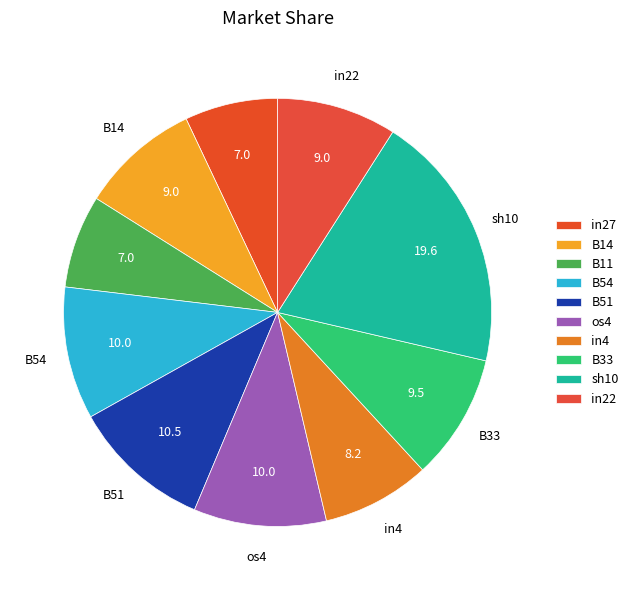

The B11 slice represents 1% of the pie. True or false?

False